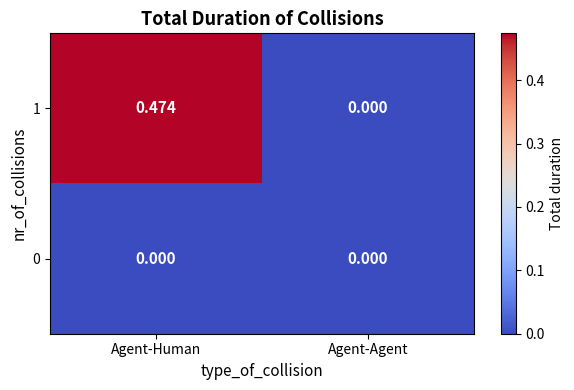

List the labels in order of 1 value, largest first.

Agent-Human, Agent-Agent